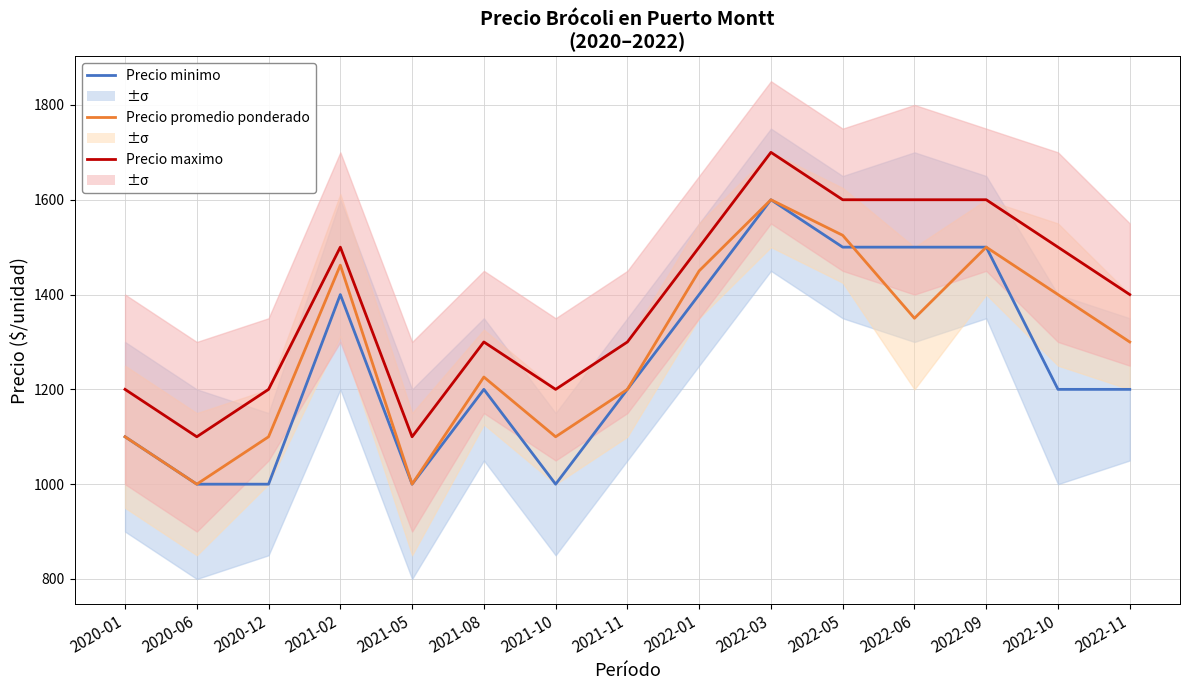

Is the value of Precio maximo at 2022-10 greater than the value of Precio minimo at 2021-05?

Yes